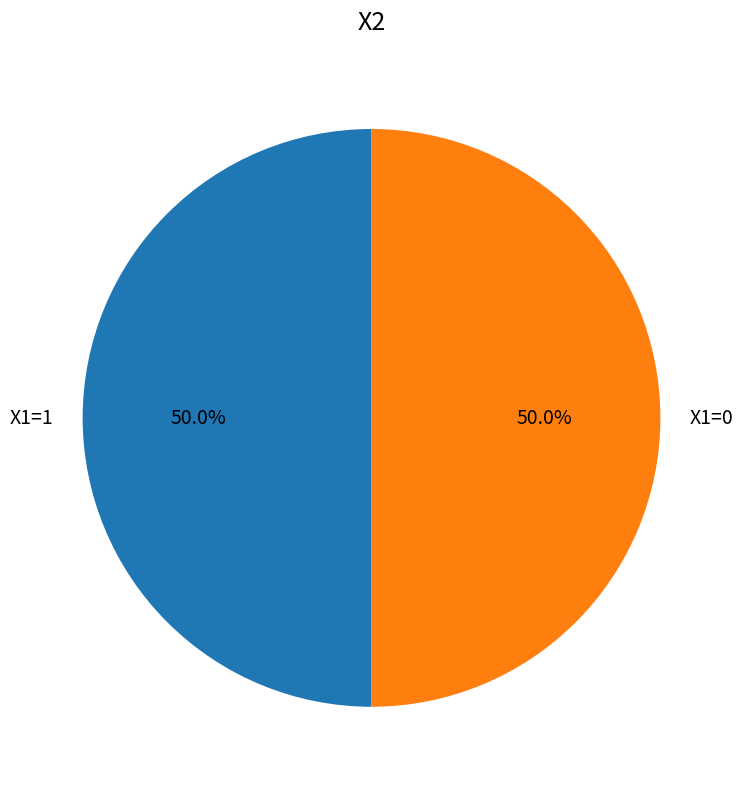

Approximately how many times larger is the value at X1=0 compared to X1=1?

1.0